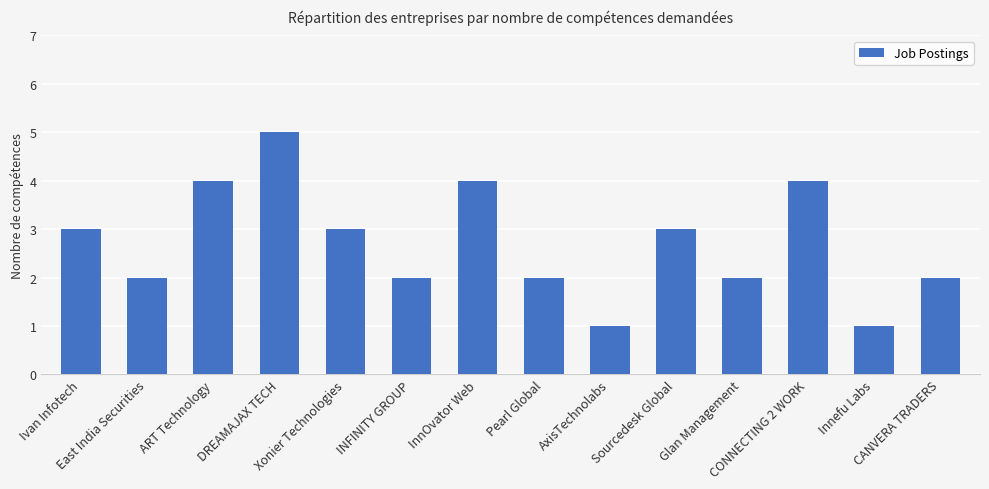

What is the value of the 10th bar from the left?

3